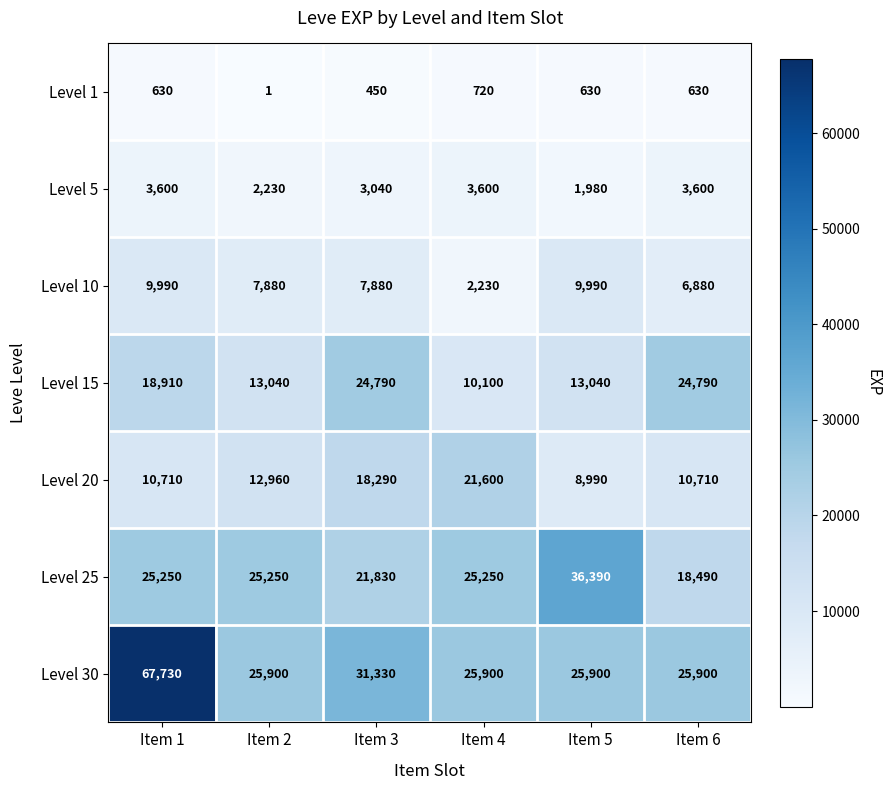

Is it true that Level 30 equals 37907 at Item 6?

False